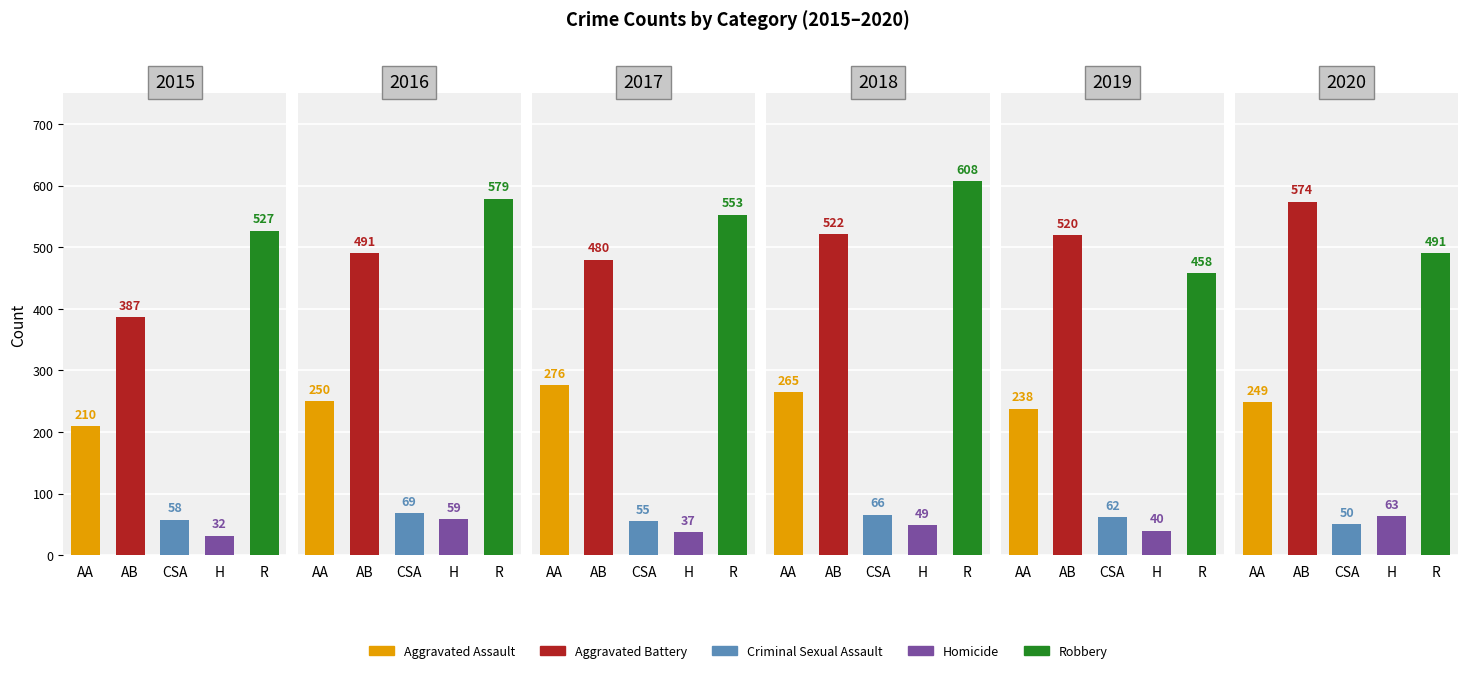

At which category is the sum across all series the highest?

2018